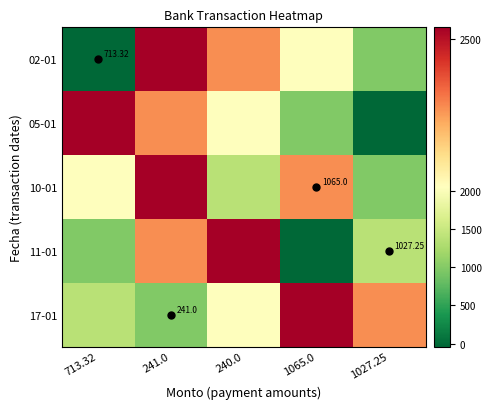

What is the sum of all 05-01 values?

7827.9